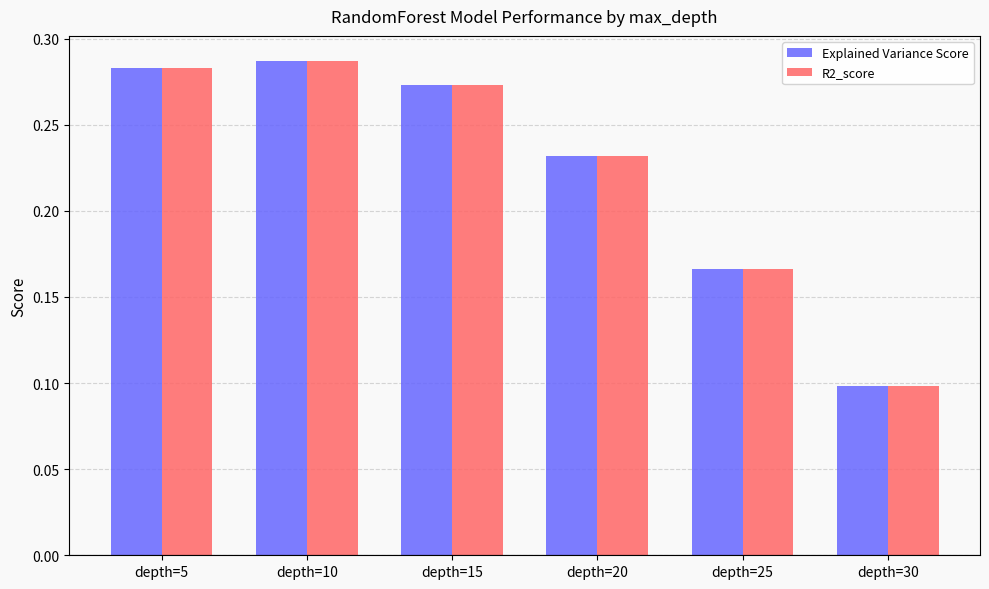

The value of R2_score at depth=5 is 0.1. True or false?

False